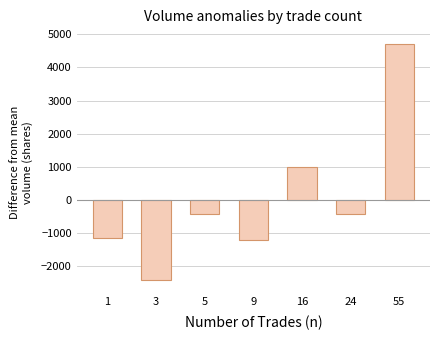

Between 3 and 5, which is larger?

5